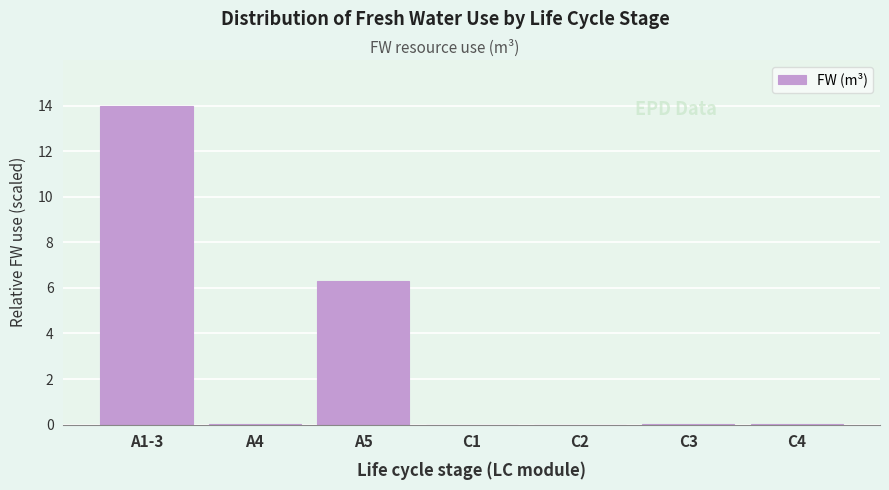

What is the sum of all values?

20.4